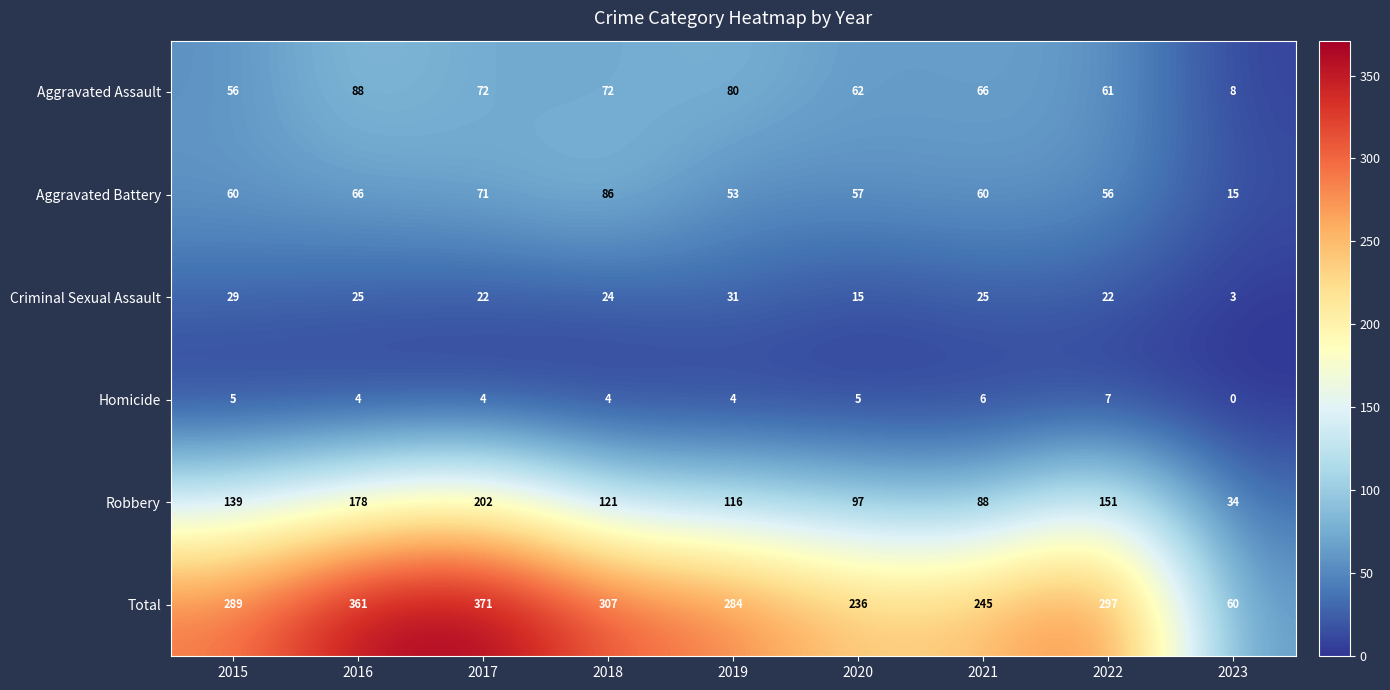

Which series has the largest total across all categories?

Total